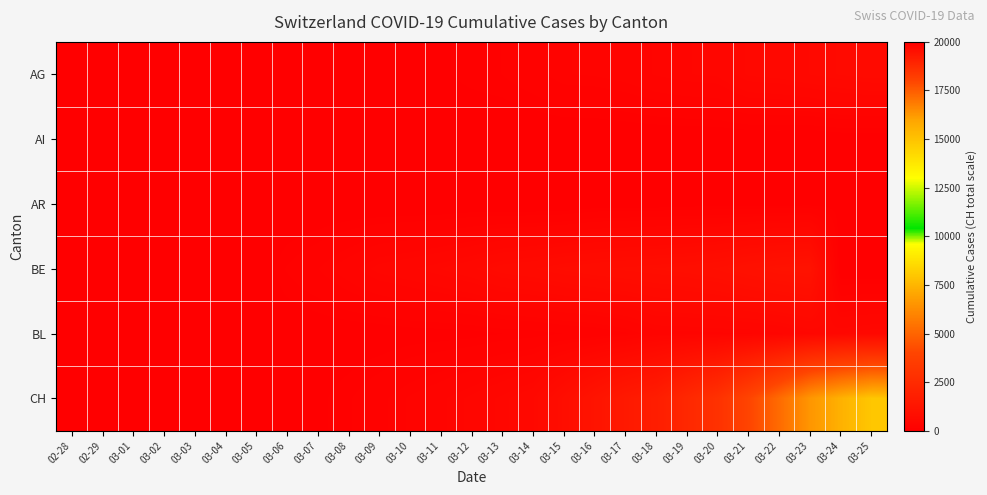

Which label corresponds to the largest value in the chart?

03-25